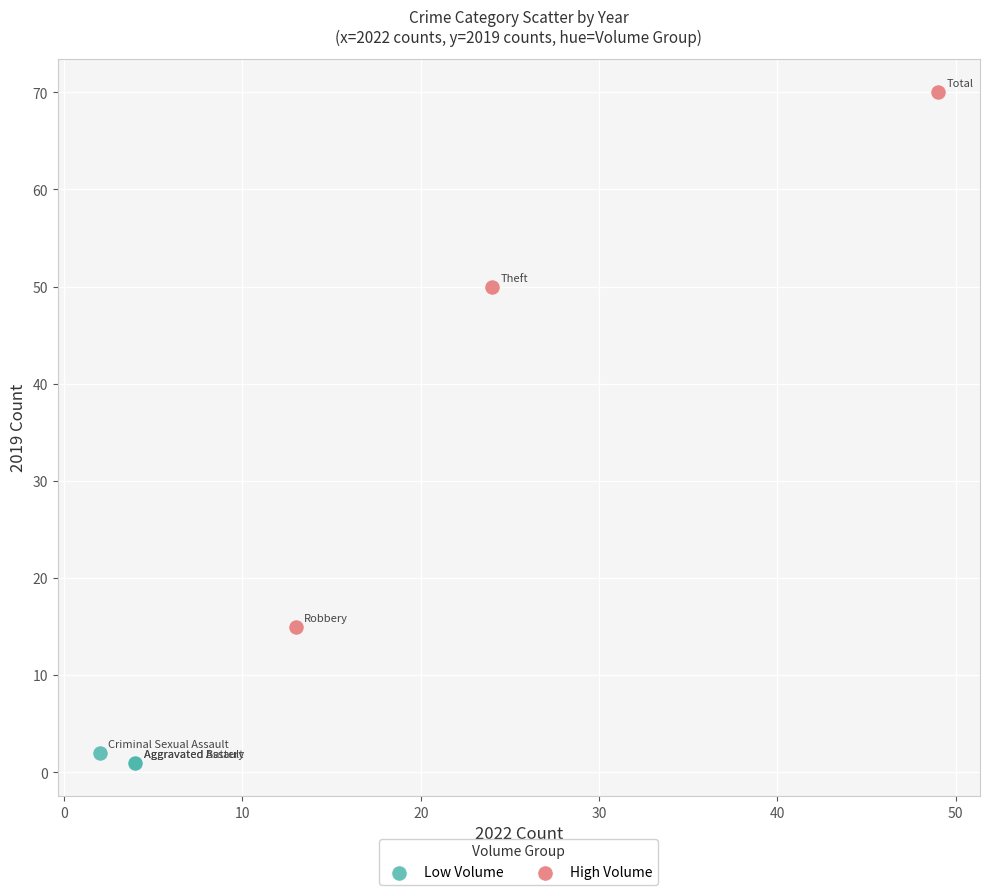

Which series reaches the maximum Y coordinate?

High Volume